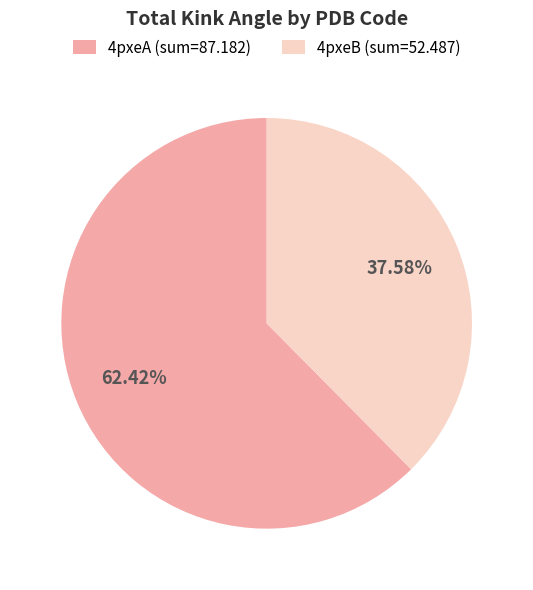

Is there any slice that represents more than half of the pie?

Yes